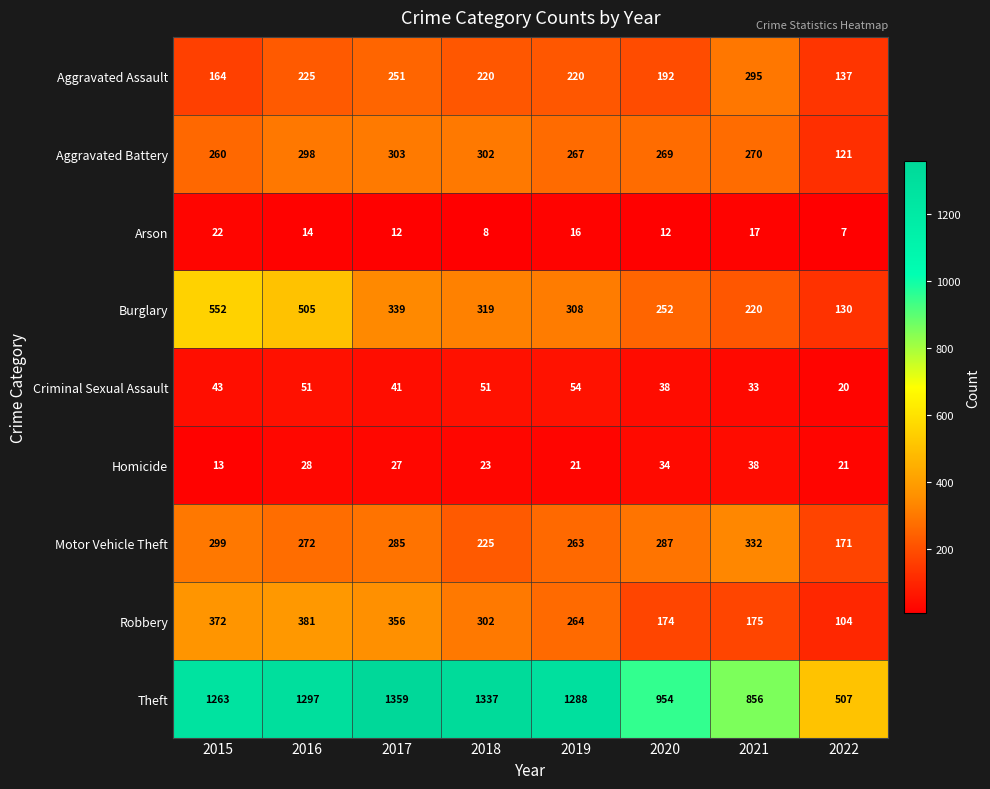

What is the greatest value displayed?

1359